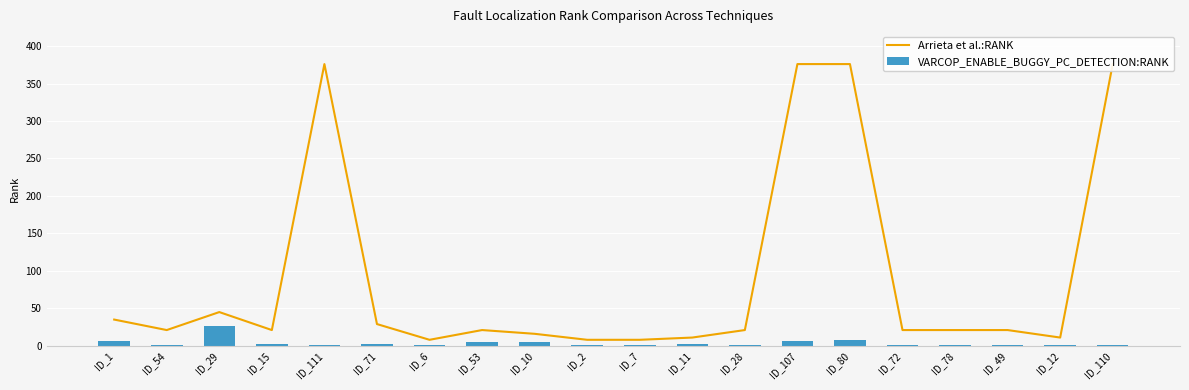

Which has a higher value, ID_11 or ID_78?

ID_78